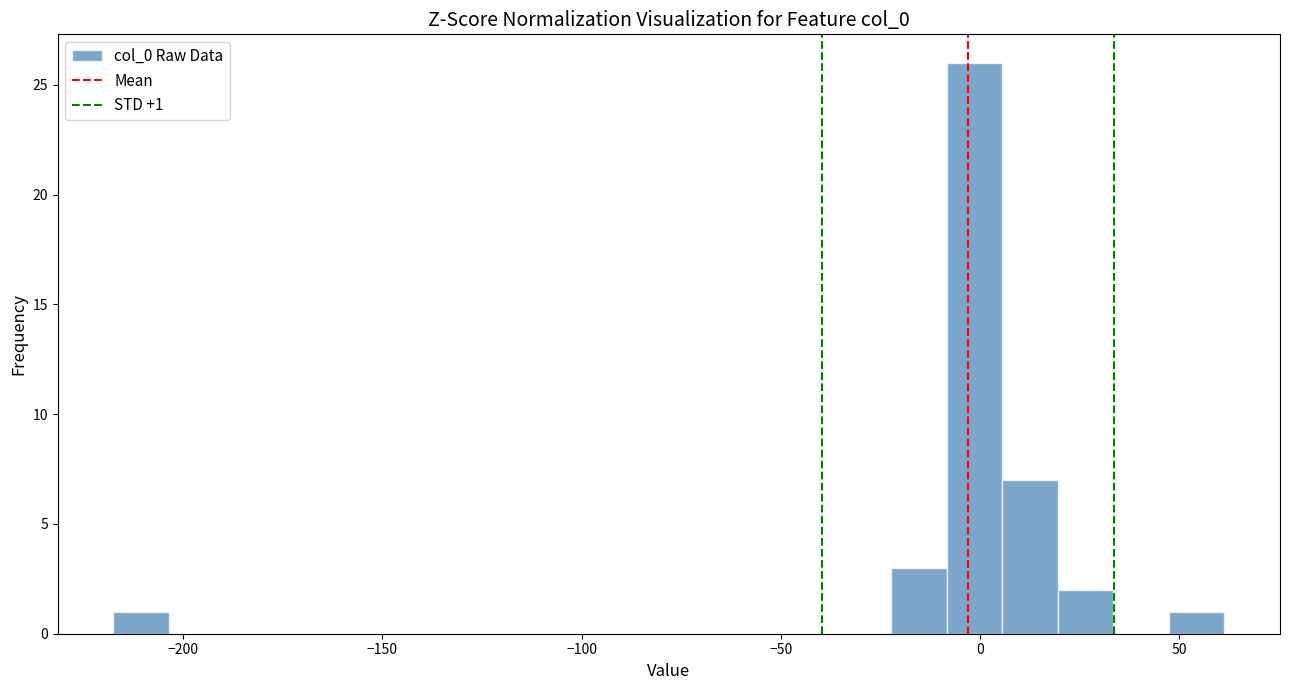

Read against the x-axis, roughly where is the centre of the tallest bar?

0